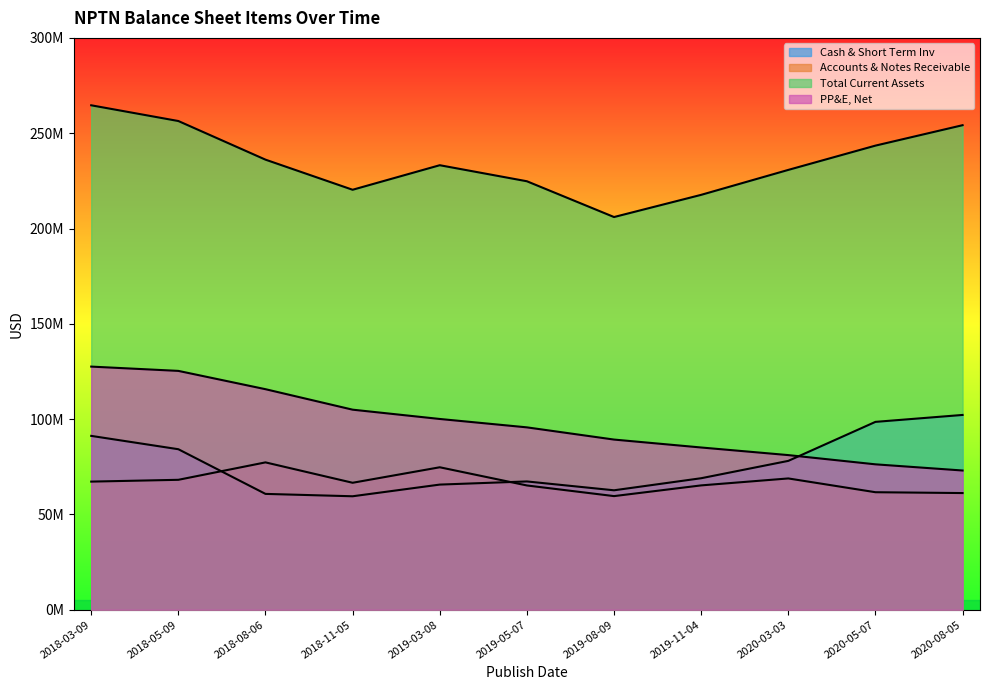

After their last crossing, which series has the higher values: Cash & Short Term Inv or PP&E, Net?

Cash & Short Term Inv